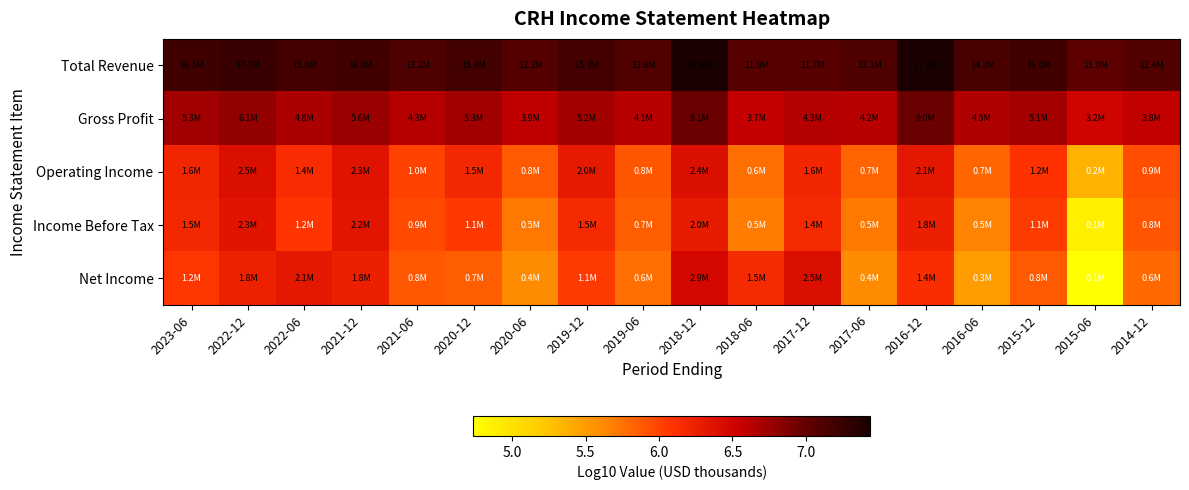

Which category has the lowest value across all series?

2015-06